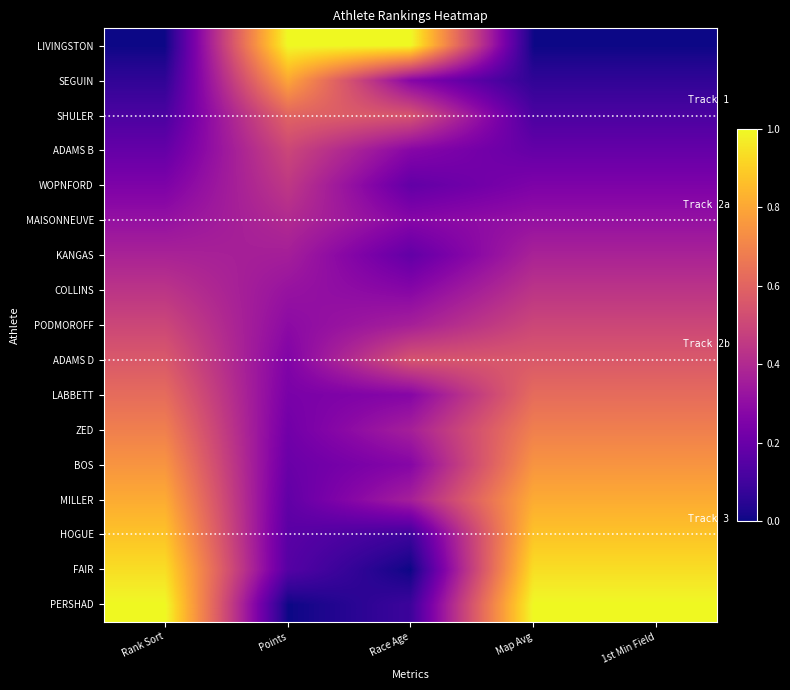

Reading left to right, list all the values displayed in this chart.

LIVINGSTON: Rank Sort=0.0	Points=1.0	Race Age=1.0	Map Avg=0.0	1st Min Field=0.0
SEGUIN: Rank Sort=0.1	Points=0.8	Race Age=0.3	Map Avg=0.1	1st Min Field=0.1
SHULER: Rank Sort=0.1	Points=0.6	Race Age=0.5	Map Avg=0.1	1st Min Field=0.1
ADAMS B: Rank Sort=0.2	Points=0.5	Race Age=0.3	Map Avg=0.2	1st Min Field=0.2
WOPNFORD: Rank Sort=0.2	Points=0.5	Race Age=0.2	Map Avg=0.2	1st Min Field=0.2
MAISONNEUVE: Rank Sort=0.3	Points=0.4	Race Age=0.3	Map Avg=0.3	1st Min Field=0.3
KANGAS: Rank Sort=0.4	Points=0.4	Race Age=0.2	Map Avg=0.4	1st Min Field=0.4
COLLINS: Rank Sort=0.4	Points=0.3	Race Age=0.3	Map Avg=0.4	1st Min Field=0.4
PODMOROFF: Rank Sort=0.5	Points=0.3	Race Age=0.4	Map Avg=0.5	1st Min Field=0.5
ADAMS D: Rank Sort=0.6	Points=0.3	Race Age=0.5	Map Avg=0.6	1st Min Field=0.6
LABBETT: Rank Sort=0.6	Points=0.2	Race Age=0.3	Map Avg=0.6	1st Min Field=0.6
ZED: Rank Sort=0.7	Points=0.2	Race Age=0.4	Map Avg=0.7	1st Min Field=0.7
BOS: Rank Sort=0.8	Points=0.2	Race Age=0.3	Map Avg=0.8	1st Min Field=0.8
MILLER: Rank Sort=0.8	Points=0.2	Race Age=0.4	Map Avg=0.8	1st Min Field=0.8
HOGUE: Rank Sort=0.9	Points=0.2	Race Age=0.1	Map Avg=0.9	1st Min Field=0.9
FAIR: Rank Sort=0.9	Points=0.1	Race Age=0.0	Map Avg=0.9	1st Min Field=0.9
PERSHAD: Rank Sort=1.0	Points=0.0	Race Age=0.1	Map Avg=1.0	1st Min Field=1.0